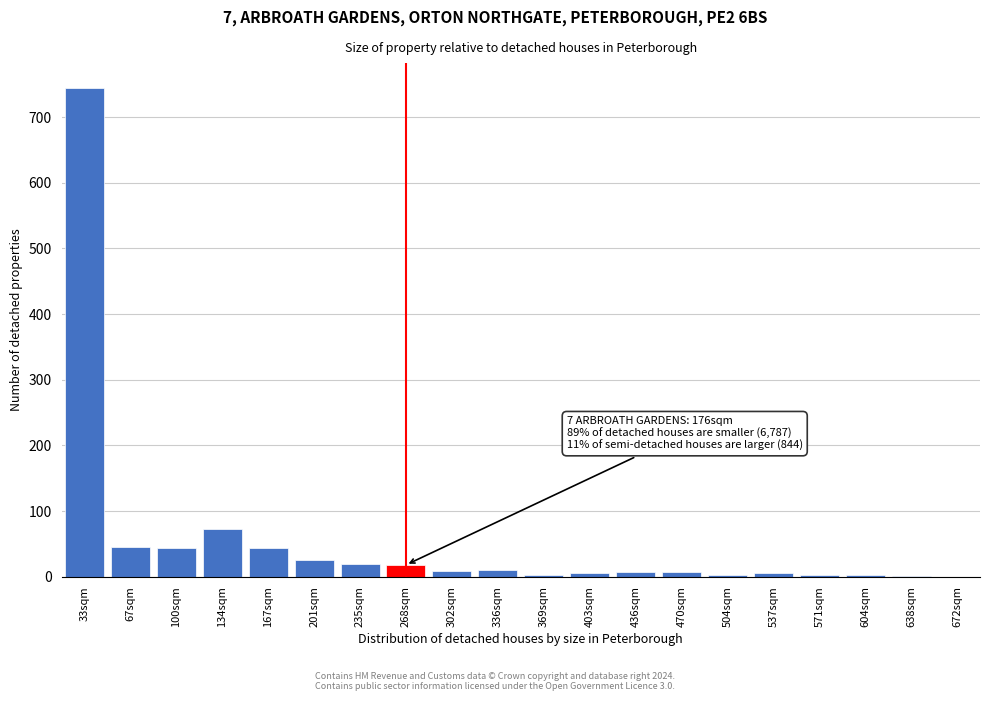

The chart shows a value of 745 at 33sqm. True or false?

True